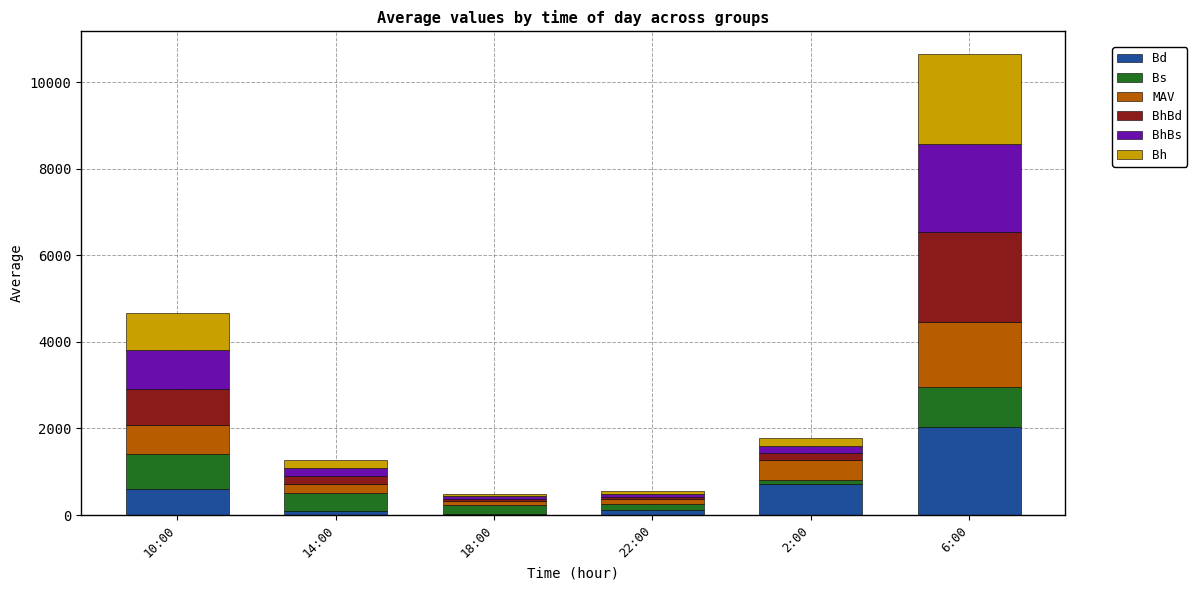

At which category is the sum across all series the highest?

6:00